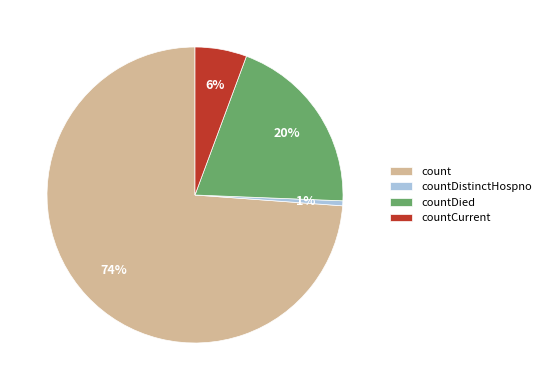

Which slice is the largest?

count